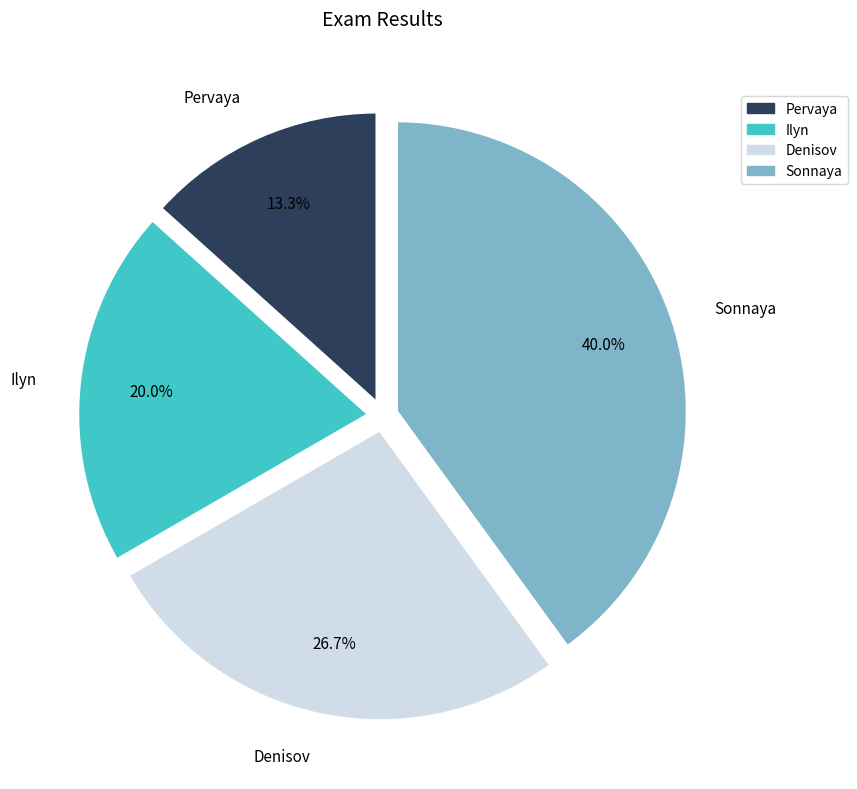

What is the ratio of the value at Pervaya to the value at Sonnaya?

0.3